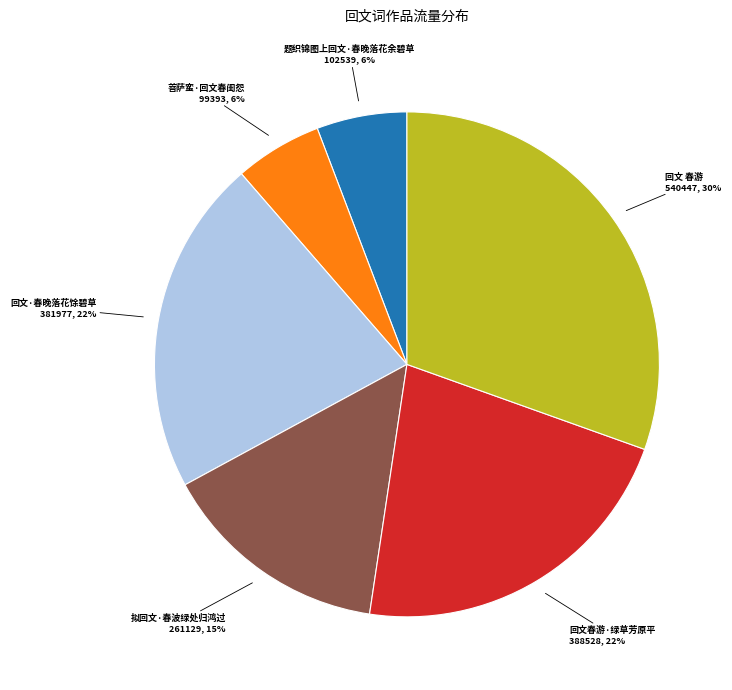

Is the sum of 回文 春游 and 回文·春晚落花馀碧草 greater than half?

Yes